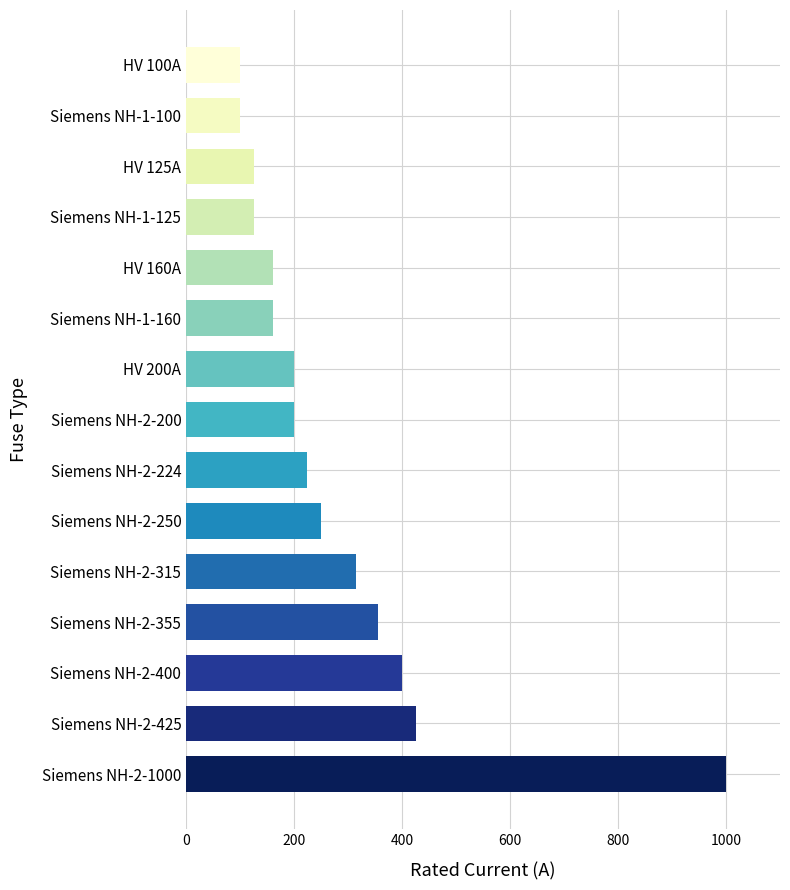

How many series are shown in this chart?

1